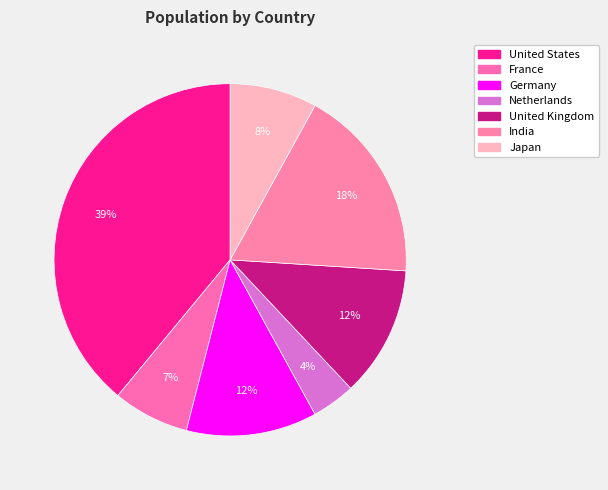

To the nearest percent, what is the average slice percentage?

14%